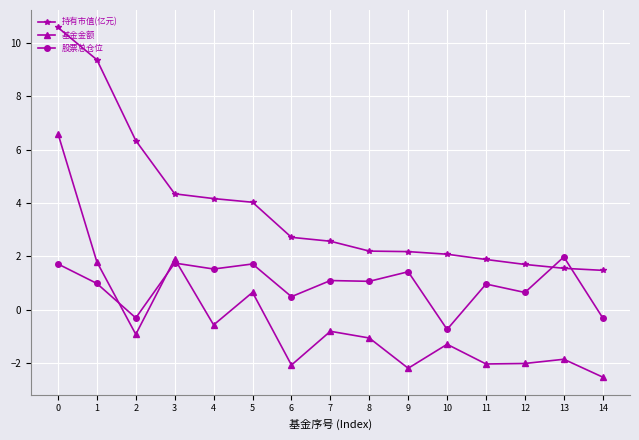

Which series ends up on top after the final intersection of 股票总仓位 and 基金金额?

股票总仓位